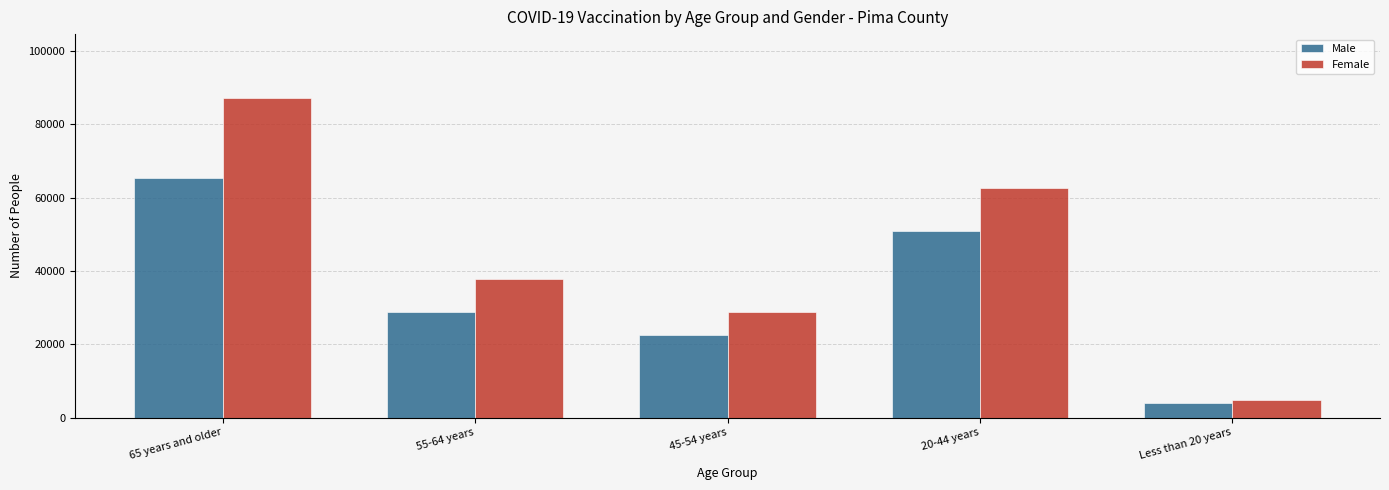

Between 45-54 years and 20-44 years, which series saw the biggest shift?

Female